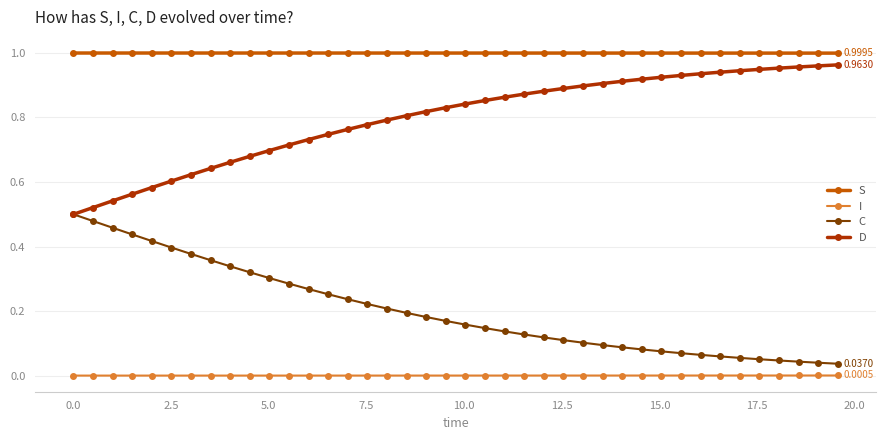

Which series has the largest total across all categories?

S